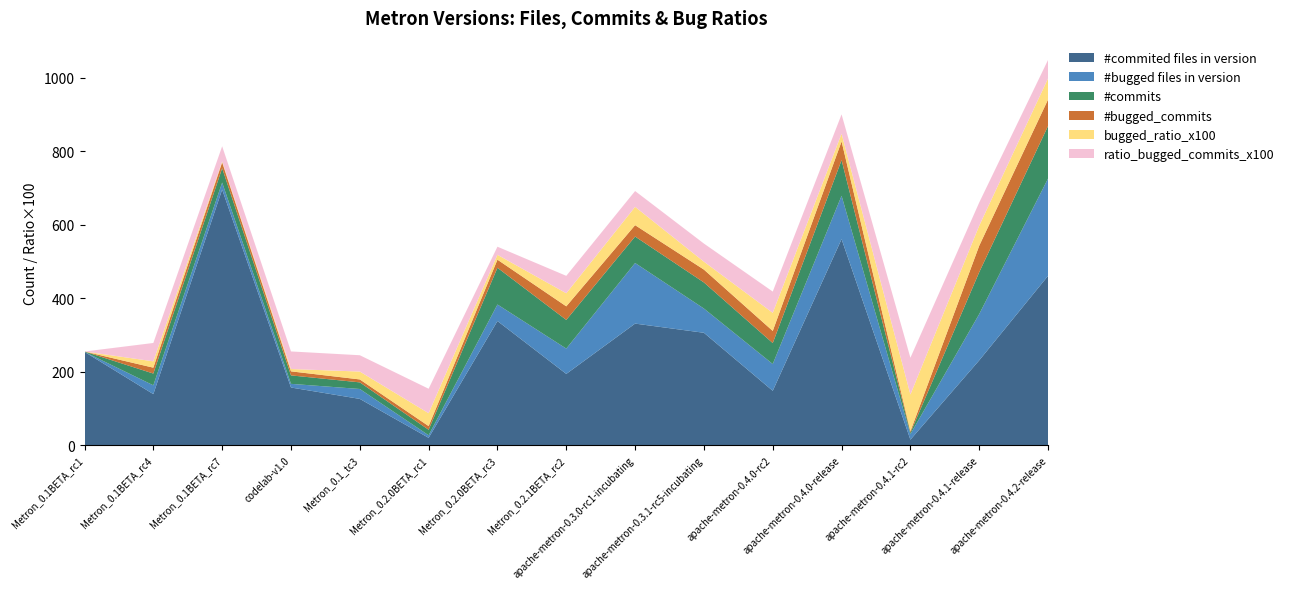

Reading left to right, extract all data points from this chart.

#commited files in version: Metron_0.1BETA_rc1=254.0	Metron_0.1BETA_rc4=139.0	Metron_0.1BETA_rc7=696.0	codelab-v1.0=157.0	Metron_0.1_tc3=126.0	Metron_0.2.0BETA_rc1=20.0	Metron_0.2.0BETA_rc3=338.0	Metron_0.2.1BETA_rc2=194.0	apache-metron-0.3.0-rc1-incubating=331.0	apache-metron-0.3.1-rc5-incubating=306.0	apache-metron-0.4.0-rc2=148.0	apache-metron-0.4.0-release=561.0	apache-metron-0.4.1-rc2=15.0	apache-metron-0.4.1-release=231.0	apache-metron-0.4.2-release=461.0
#bugged files in version: Metron_0.1BETA_rc1=0.0	Metron_0.1BETA_rc4=24.0	Metron_0.1BETA_rc7=19.0	codelab-v1.0=10.0	Metron_0.1_tc3=27.0	Metron_0.2.0BETA_rc1=7.0	Metron_0.2.0BETA_rc3=45.0	Metron_0.2.1BETA_rc2=69.0	apache-metron-0.3.0-rc1-incubating=165.0	apache-metron-0.3.1-rc5-incubating=66.0	apache-metron-0.4.0-rc2=73.0	apache-metron-0.4.0-release=118.0	apache-metron-0.4.1-rc2=15.0	apache-metron-0.4.1-release=126.0	apache-metron-0.4.2-release=265.0
#commits: Metron_0.1BETA_rc1=1.0	Metron_0.1BETA_rc4=32.0	Metron_0.1BETA_rc7=39.0	codelab-v1.0=23.0	Metron_0.1_tc3=18.0	Metron_0.2.0BETA_rc1=15.0	Metron_0.2.0BETA_rc3=100.0	Metron_0.2.1BETA_rc2=78.0	apache-metron-0.3.0-rc1-incubating=72.0	apache-metron-0.3.1-rc5-incubating=71.0	apache-metron-0.4.0-rc2=57.0	apache-metron-0.4.0-release=97.0	apache-metron-0.4.1-rc2=4.0	apache-metron-0.4.1-release=114.0	apache-metron-0.4.2-release=143.0
#bugged_commits: Metron_0.1BETA_rc1=0.0	Metron_0.1BETA_rc4=16.0	Metron_0.1BETA_rc7=16.0	codelab-v1.0=11.0	Metron_0.1_tc3=8.0	Metron_0.2.0BETA_rc1=10.0	Metron_0.2.0BETA_rc3=22.0	Metron_0.2.1BETA_rc2=37.0	apache-metron-0.3.0-rc1-incubating=31.0	apache-metron-0.3.1-rc5-incubating=35.0	apache-metron-0.4.0-rc2=33.0	apache-metron-0.4.0-release=51.0	apache-metron-0.4.1-rc2=4.0	apache-metron-0.4.1-release=72.0	apache-metron-0.4.2-release=72.0
bugged_ratio_x100: Metron_0.1BETA_rc1=0.0	Metron_0.1BETA_rc4=17.3	Metron_0.1BETA_rc7=2.7	codelab-v1.0=6.4	Metron_0.1_tc3=21.4	Metron_0.2.0BETA_rc1=35.0	Metron_0.2.0BETA_rc3=13.3	Metron_0.2.1BETA_rc2=35.6	apache-metron-0.3.0-rc1-incubating=49.9	apache-metron-0.3.1-rc5-incubating=21.6	apache-metron-0.4.0-rc2=49.3	apache-metron-0.4.0-release=21.0	apache-metron-0.4.1-rc2=100.0	apache-metron-0.4.1-release=54.5	apache-metron-0.4.2-release=57.5
ratio_bugged_commits_x100: Metron_0.1BETA_rc1=0.0	Metron_0.1BETA_rc4=50.0	Metron_0.1BETA_rc7=41.0	codelab-v1.0=47.8	Metron_0.1_tc3=44.4	Metron_0.2.0BETA_rc1=66.7	Metron_0.2.0BETA_rc3=22.0	Metron_0.2.1BETA_rc2=47.4	apache-metron-0.3.0-rc1-incubating=43.1	apache-metron-0.3.1-rc5-incubating=49.3	apache-metron-0.4.0-rc2=57.9	apache-metron-0.4.0-release=52.6	apache-metron-0.4.1-rc2=100.0	apache-metron-0.4.1-release=63.2	apache-metron-0.4.2-release=50.4